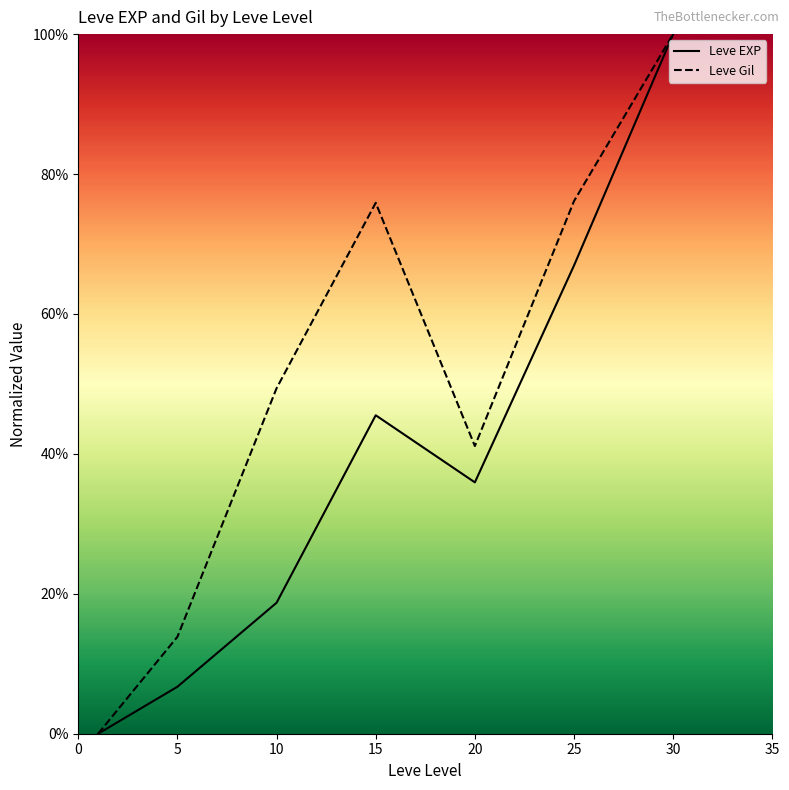

What is the average value of the Leve EXP series?

39.1